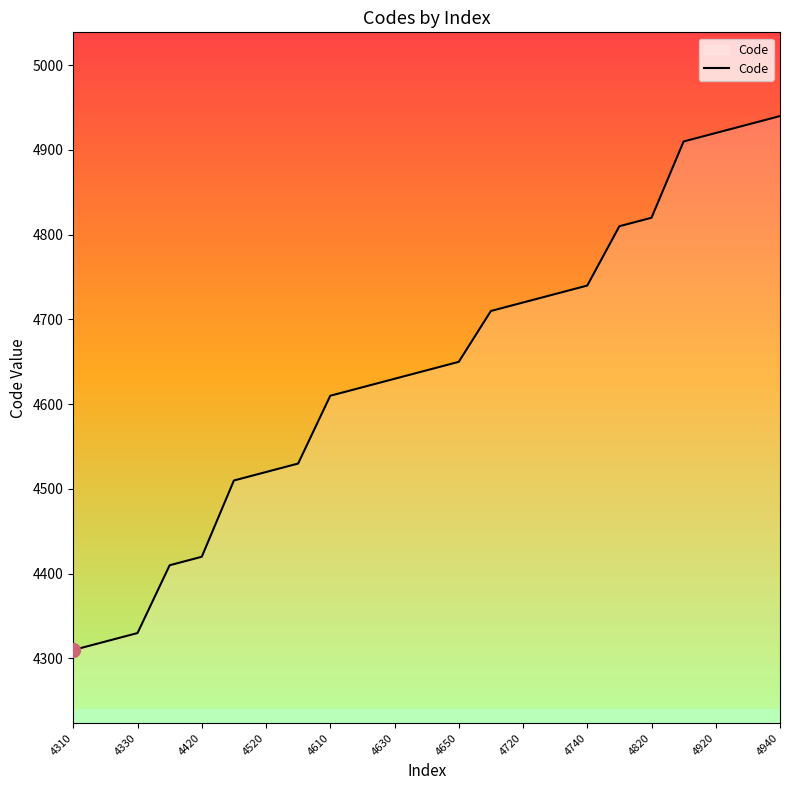

What is the difference between the maximum and minimum values?

630